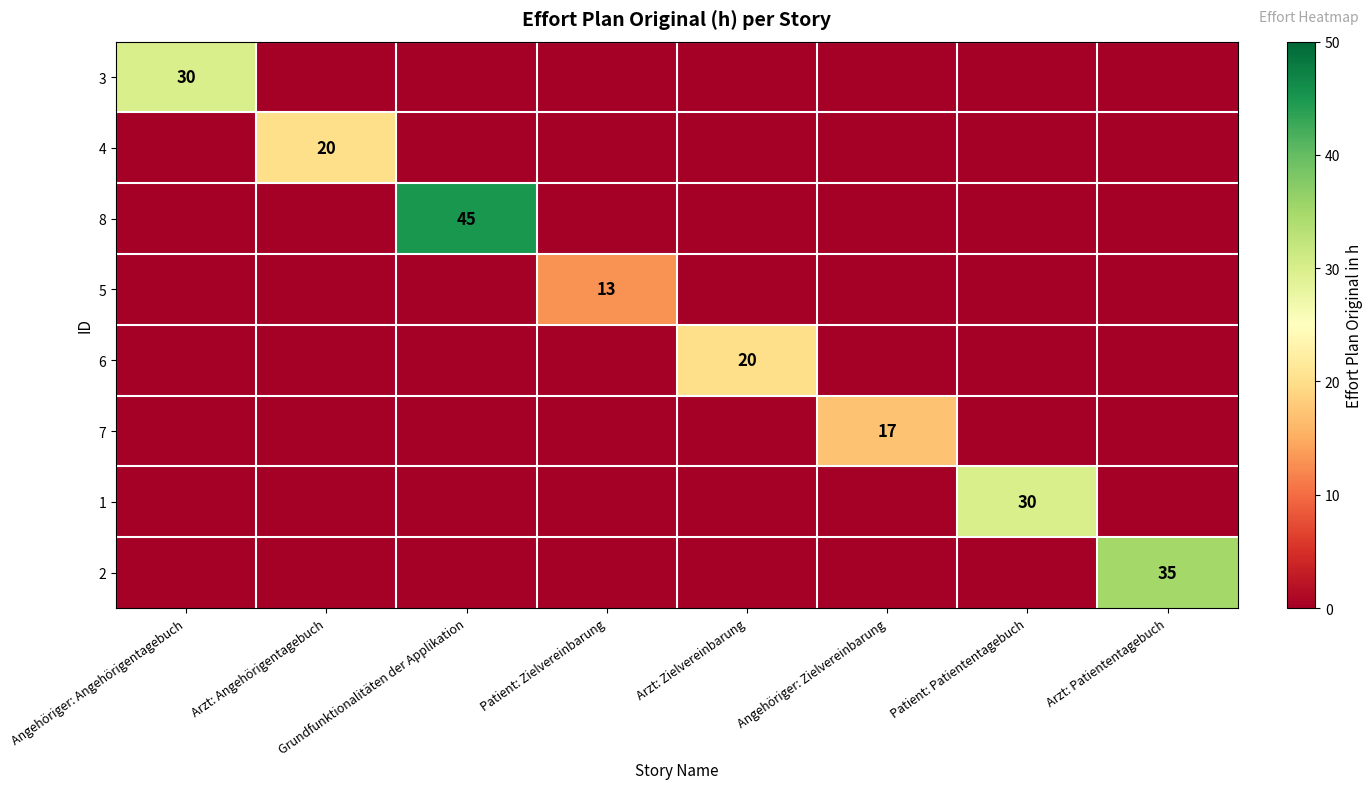

The 6 series shows 20 at Arzt: Zielvereinbarung. True or false?

True